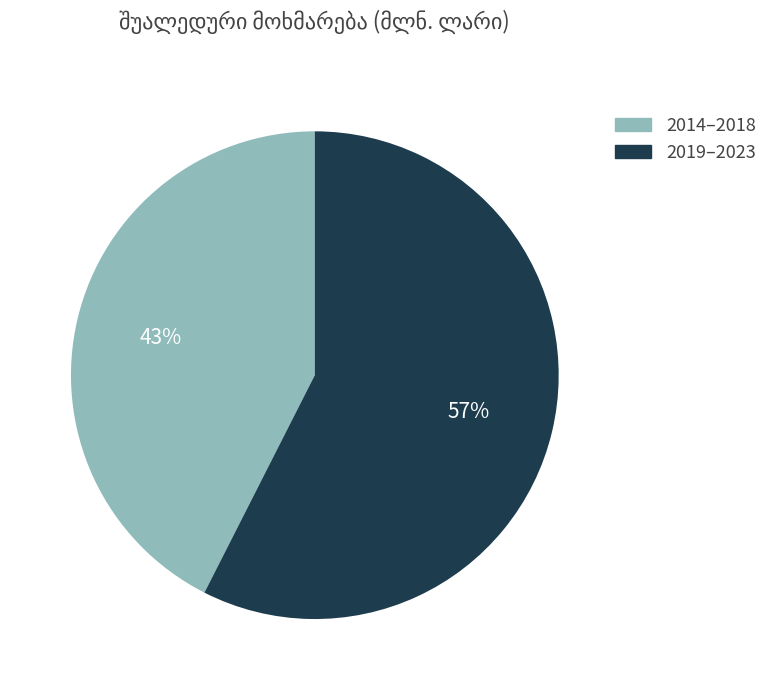

To the nearest percent, what is the average slice percentage?

50%